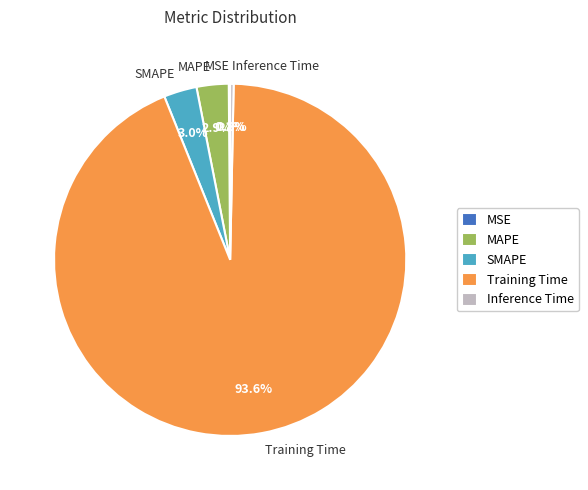

Is there a majority slice in this chart?

Yes